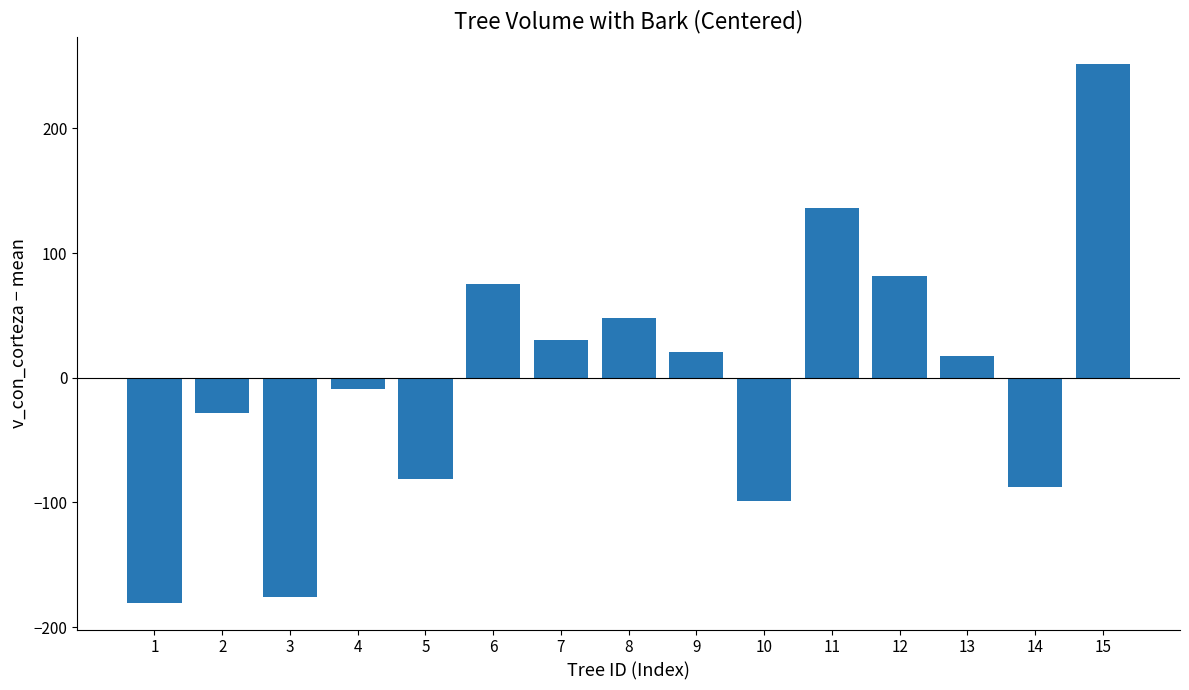

Between 15 and 1, which is larger?

15